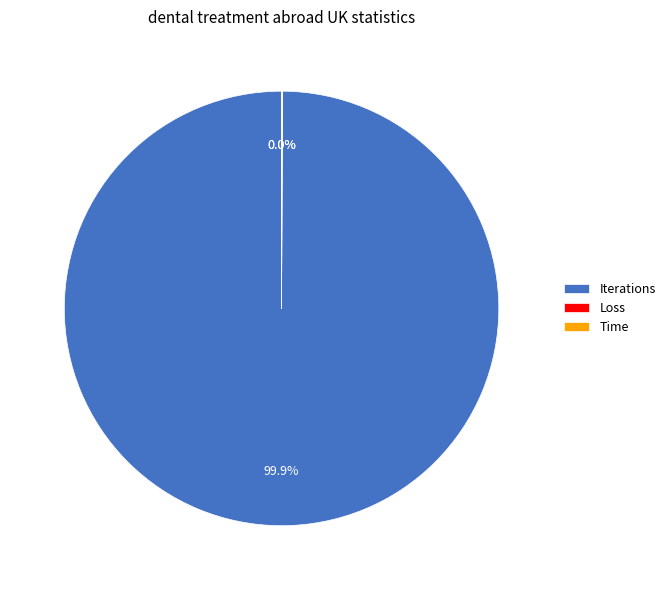

Is there any slice that represents more than half of the pie?

Yes